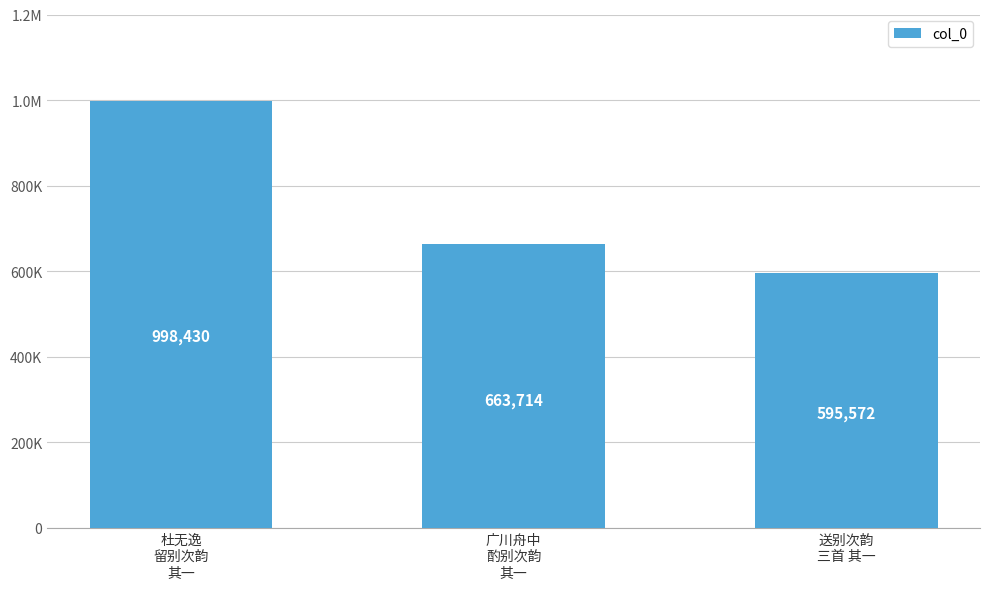

True or false: the data shows 998430 at 杜无逸
留别次韵
其一.

True